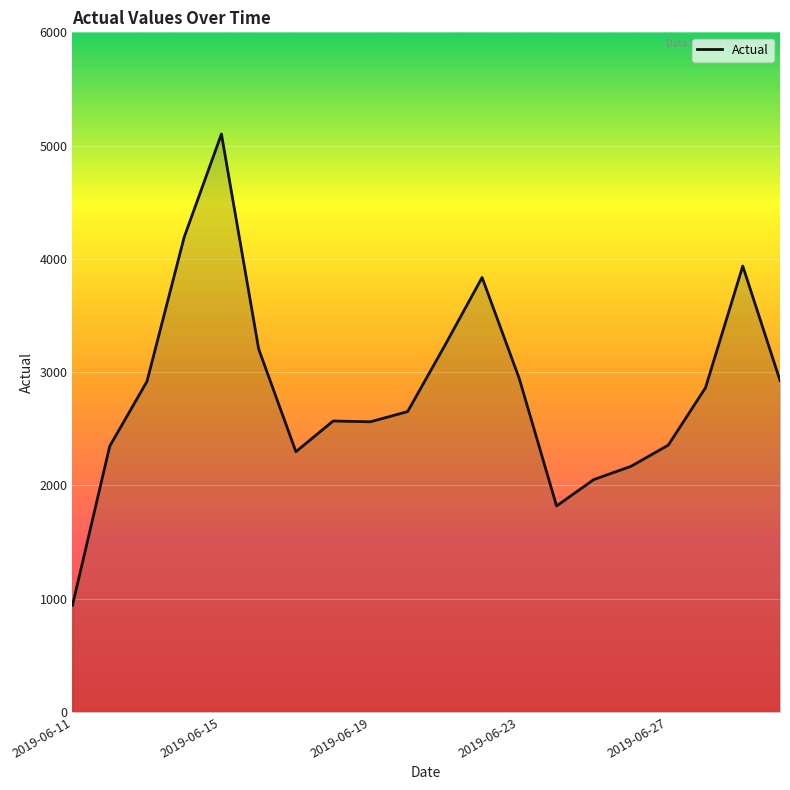

What is the difference between the maximum and minimum values?

4160